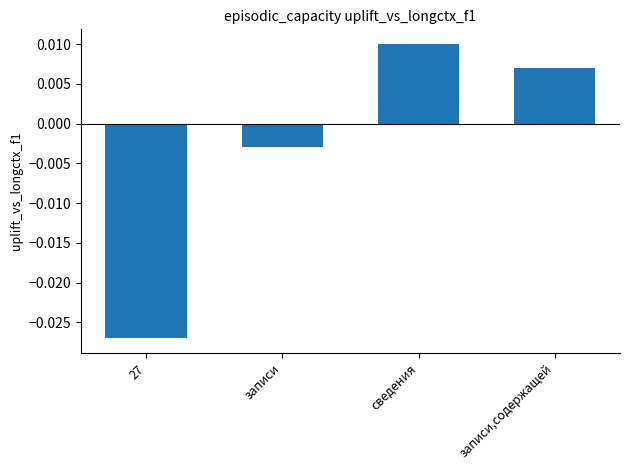

Rank the categories by value from lowest to highest.

27, записи, записи,содержащей, сведения